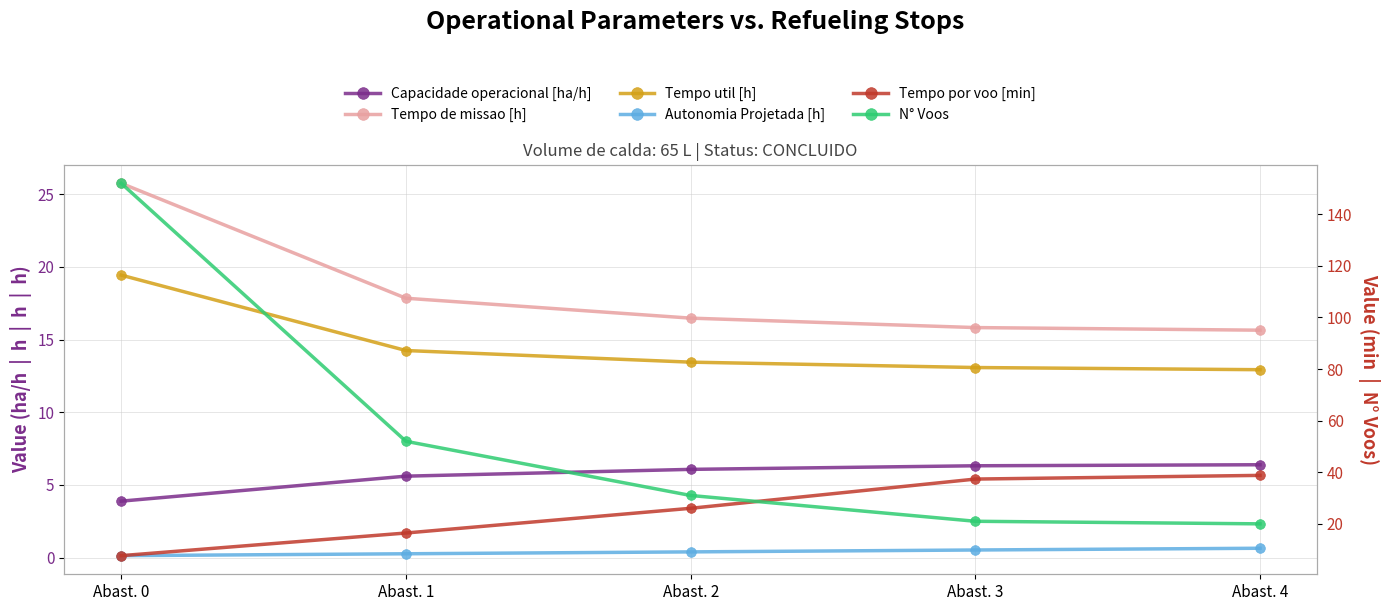

What is the lowest value of the Tempo util [h] series?

12.9